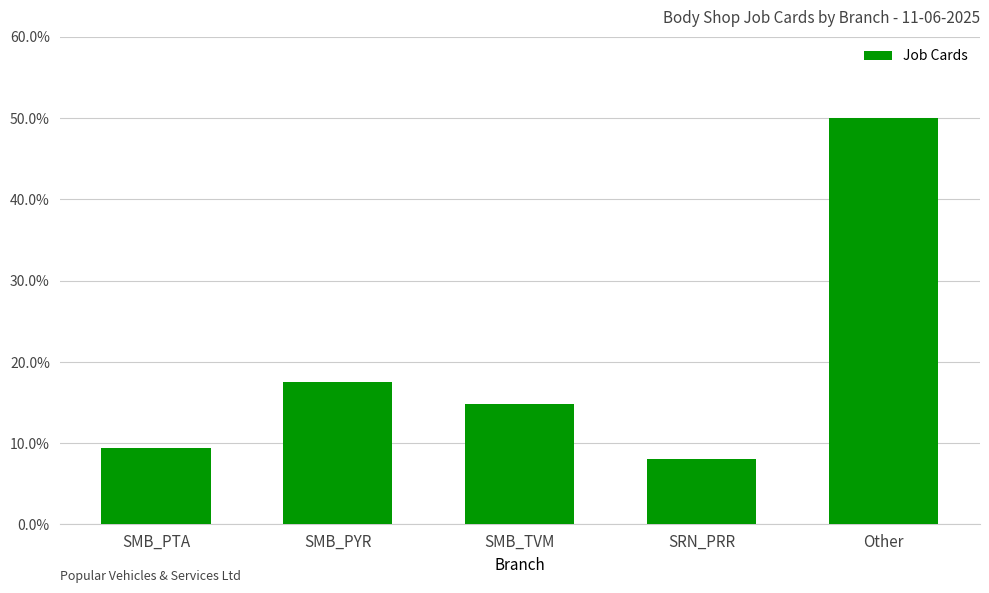

What is the ratio of the value at Other to the value at SMB_PYR?

2.8